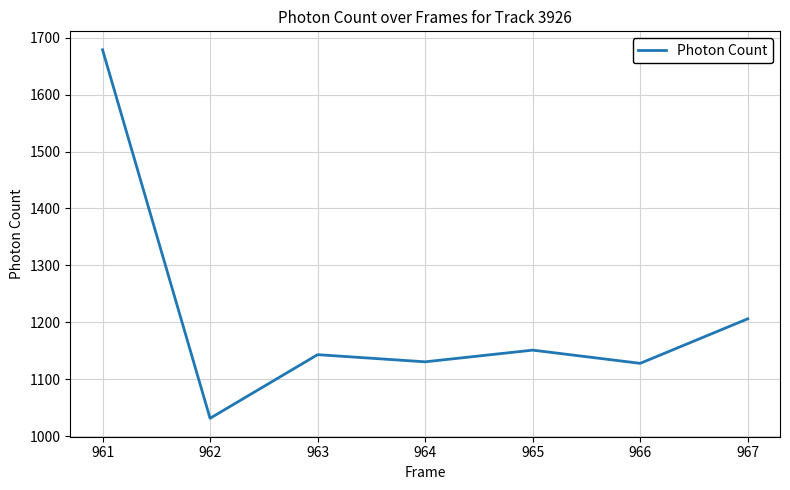

What is the difference between the maximum and second lowest values?

551.2